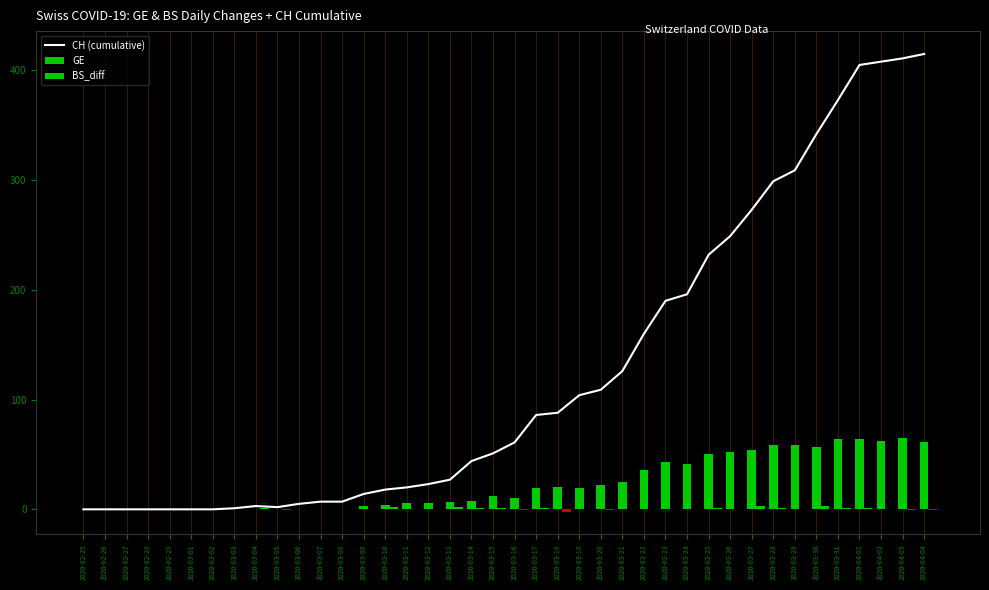

The BS_diff series shows 0 at 2020-03-06. True or false?

True